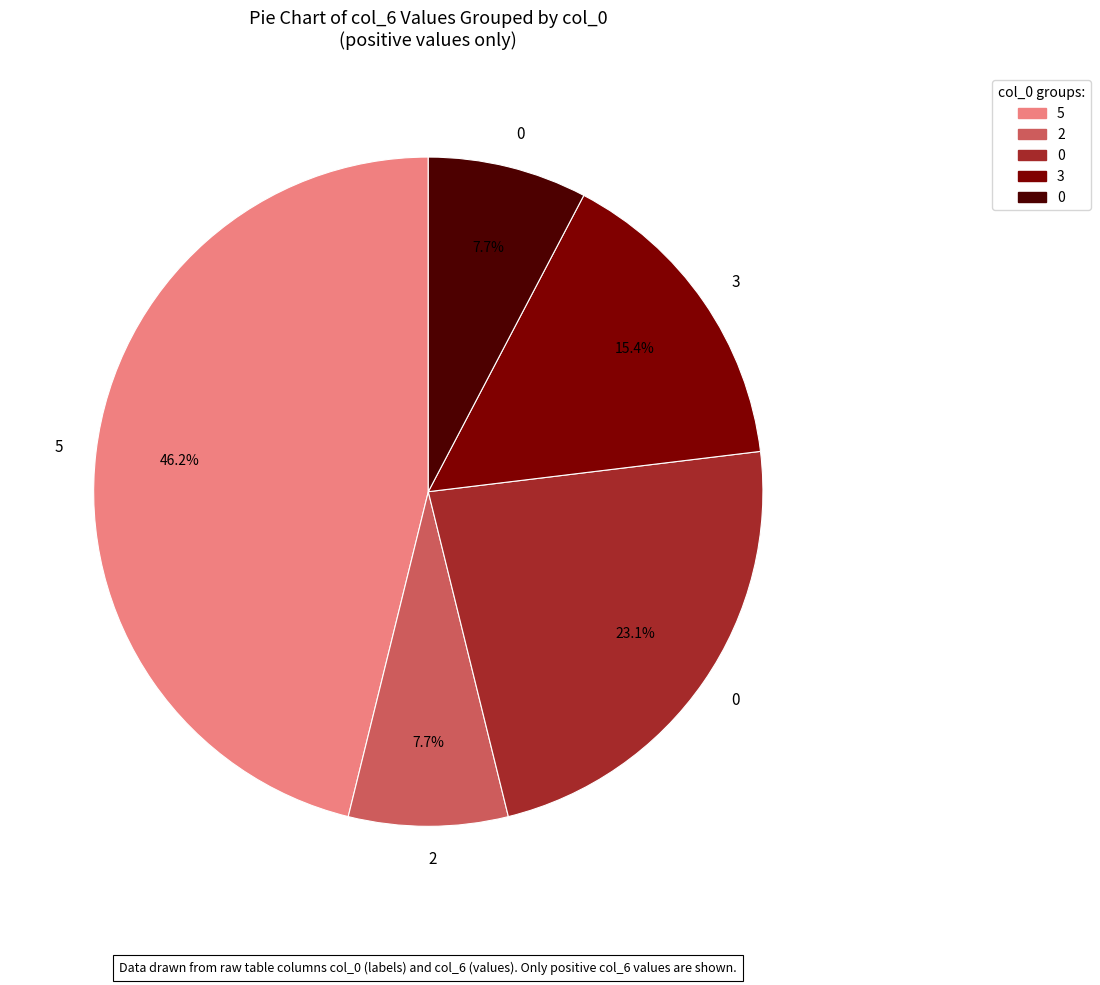

Count the number of slices in the pie.

5